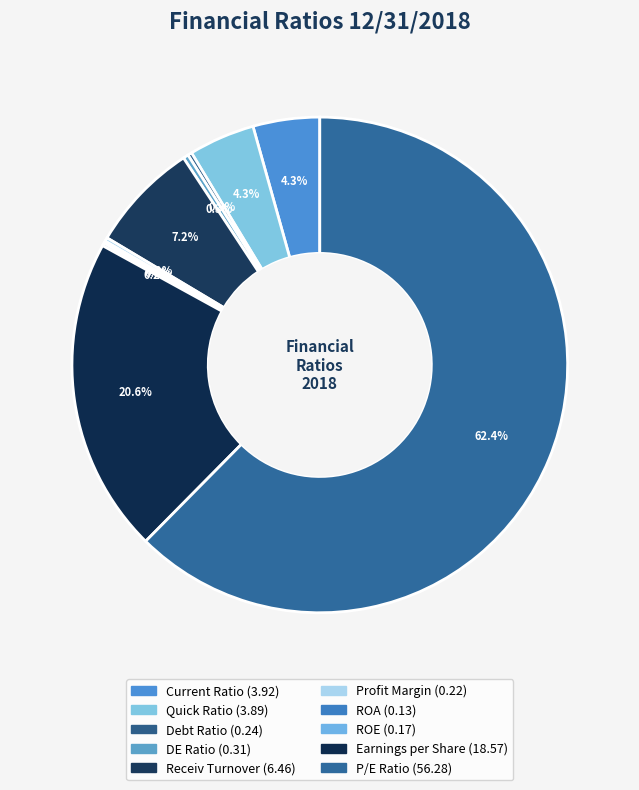

What is the largest slice in the pie chart?

P/E Ratio